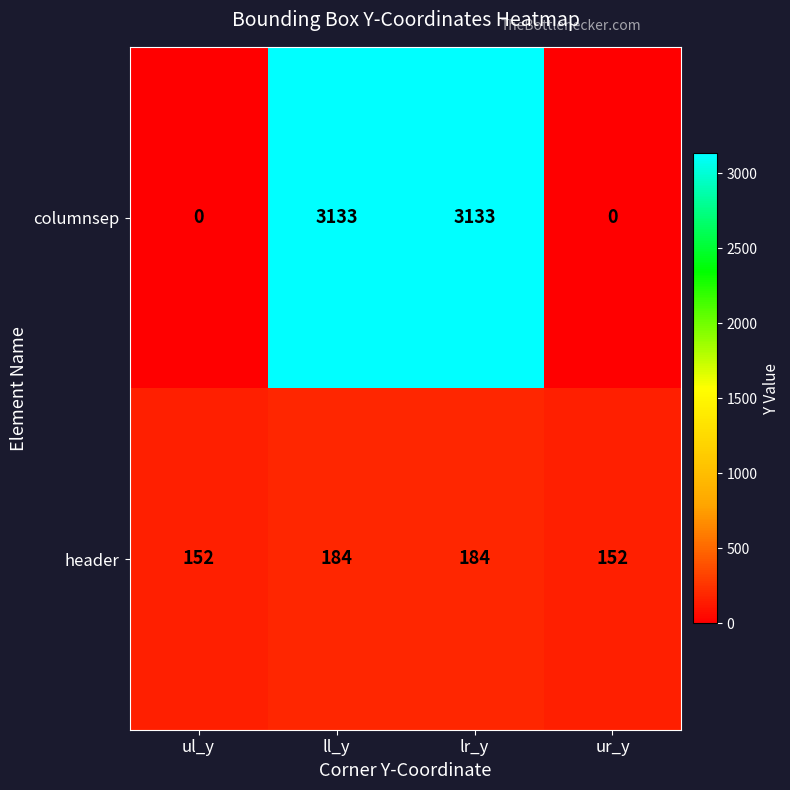

The value of header at ur_y is 93. True or false?

False